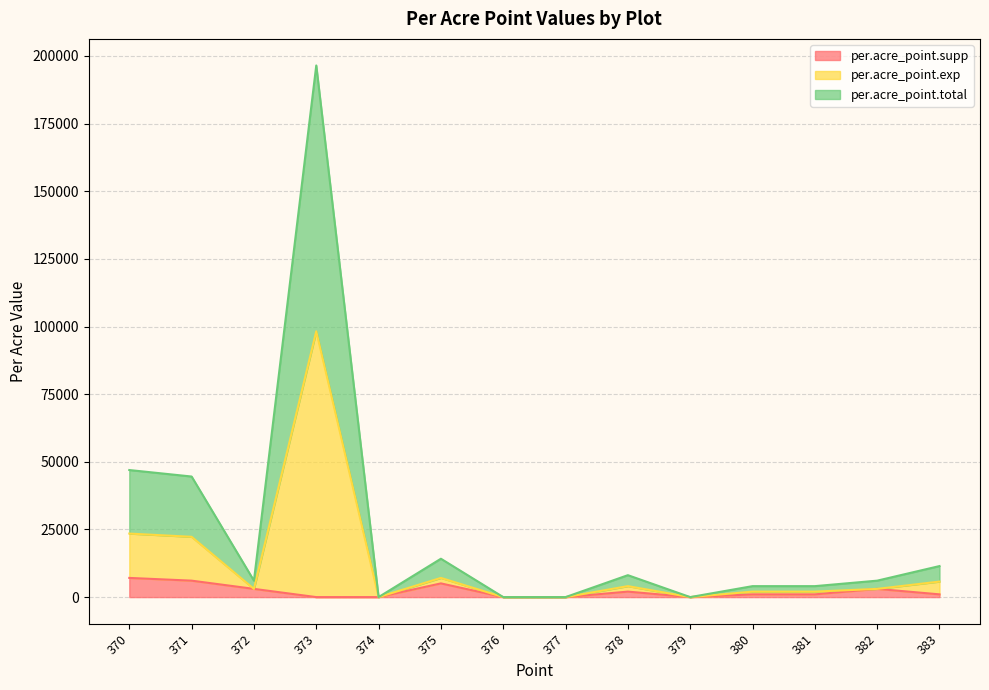

What is the approximate value of per.acre_point.supp at 378?

2025.7